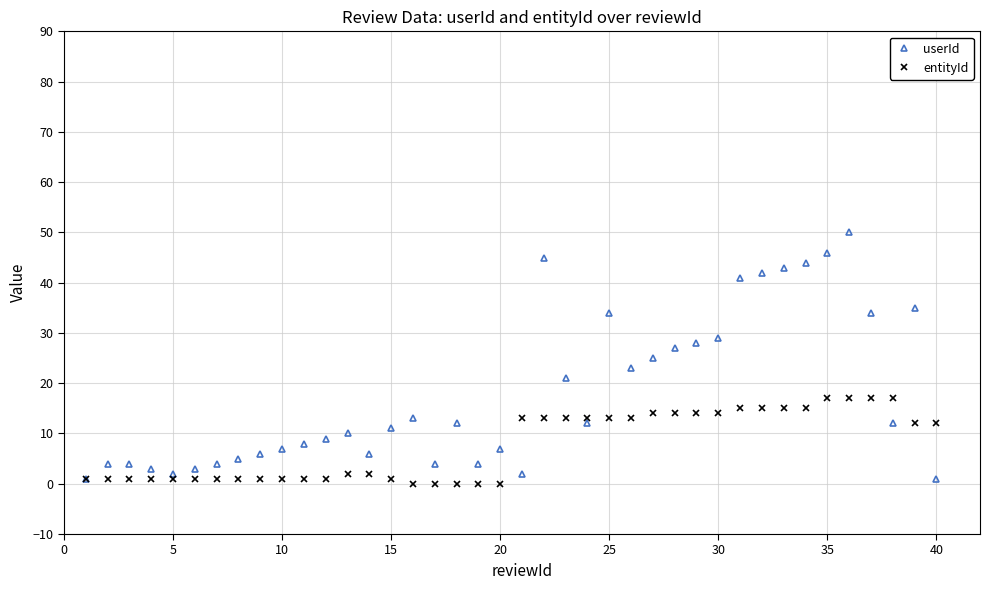

Which series has the widest spread of values?

userId